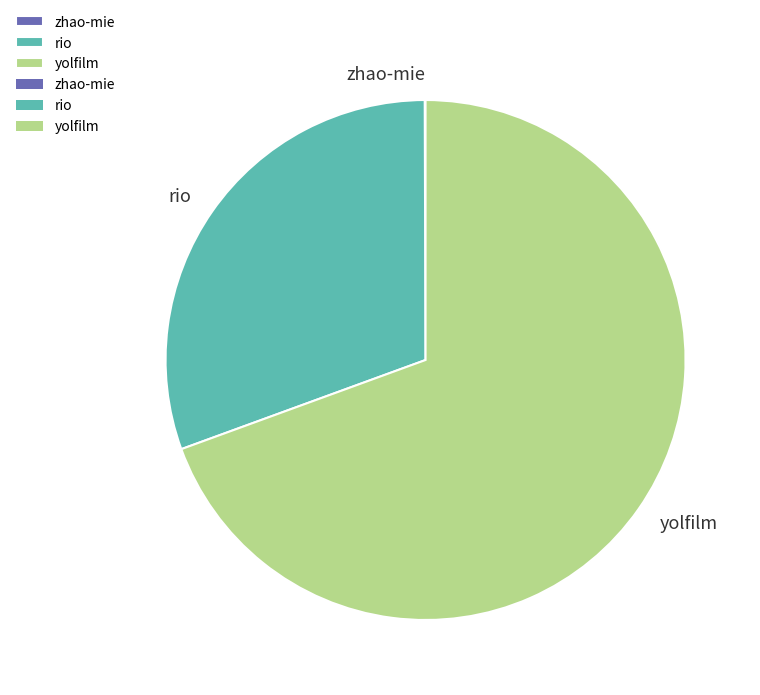

True or false: yolfilm accounts for 82% of the total.

False